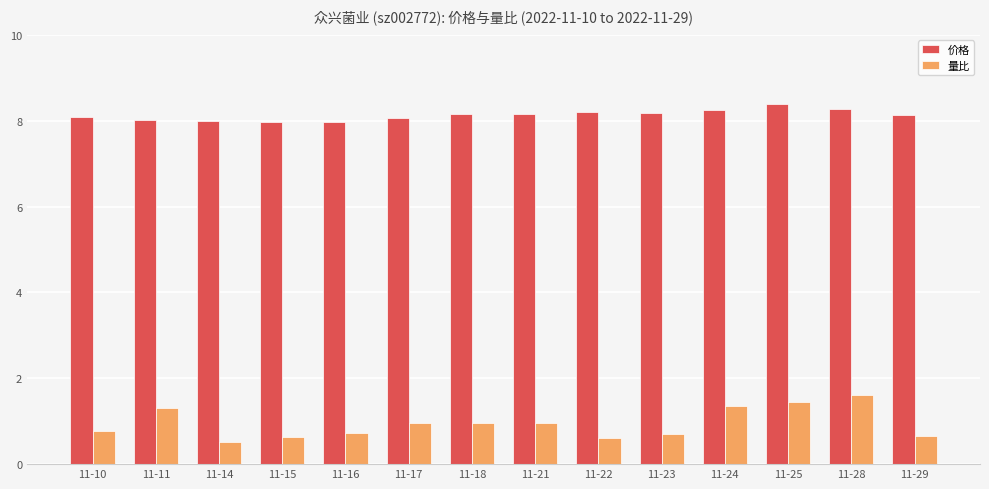

How many bars are there in each group?

2